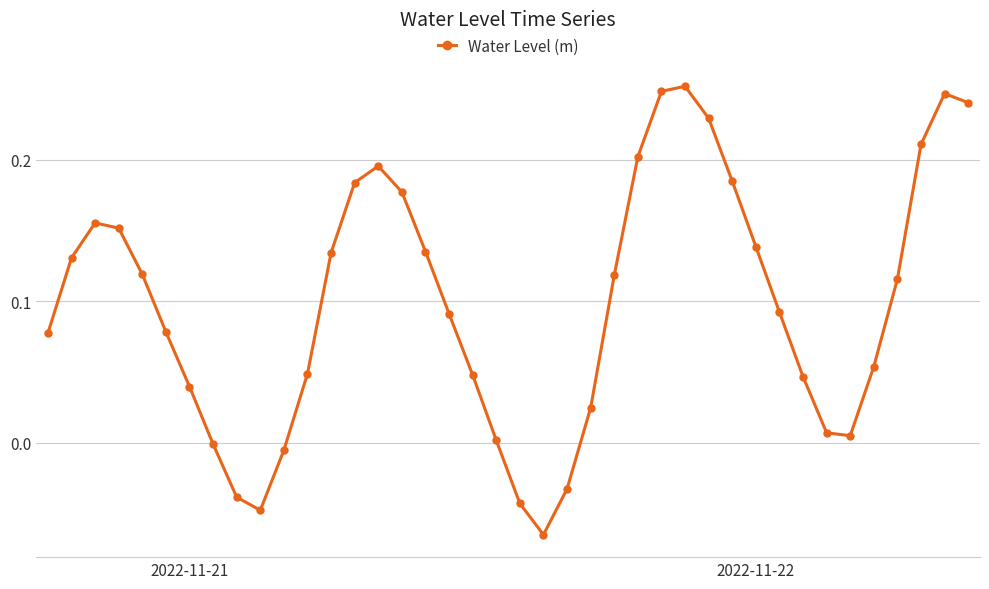

How many lines are shown in the chart?

1